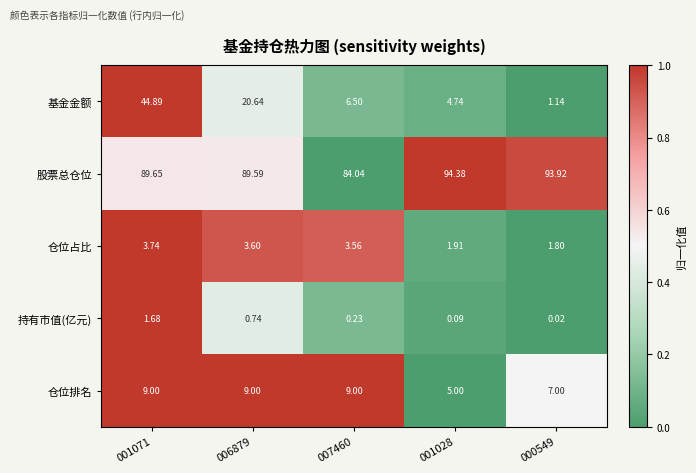

At 007460, list the series in order from largest to smallest.

股票总仓位, 仓位排名, 基金金额, 仓位占比, 持有市值(亿元)